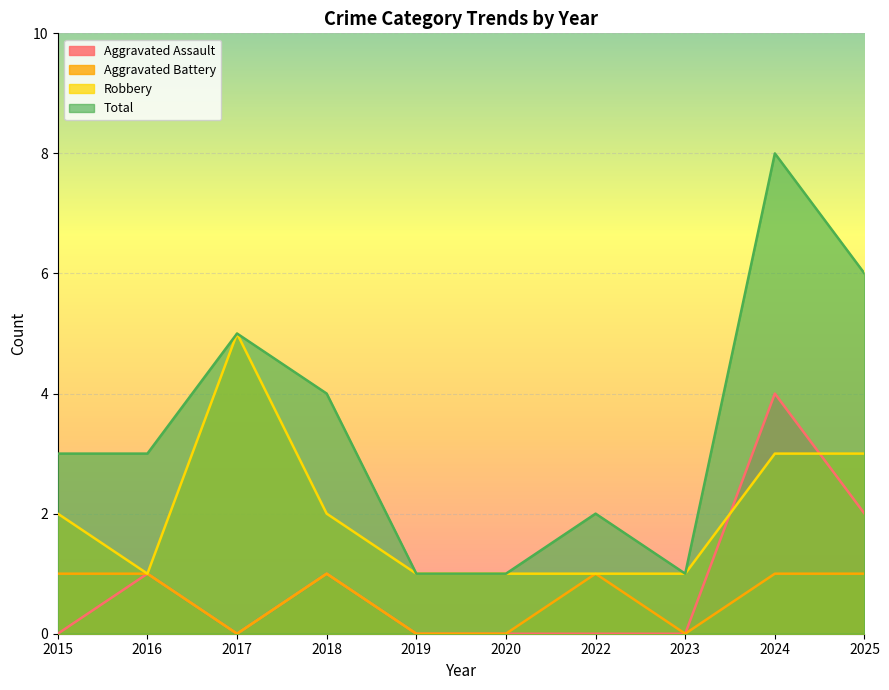

True or false: Aggravated Battery and Aggravated Assault intersect in this chart.

False